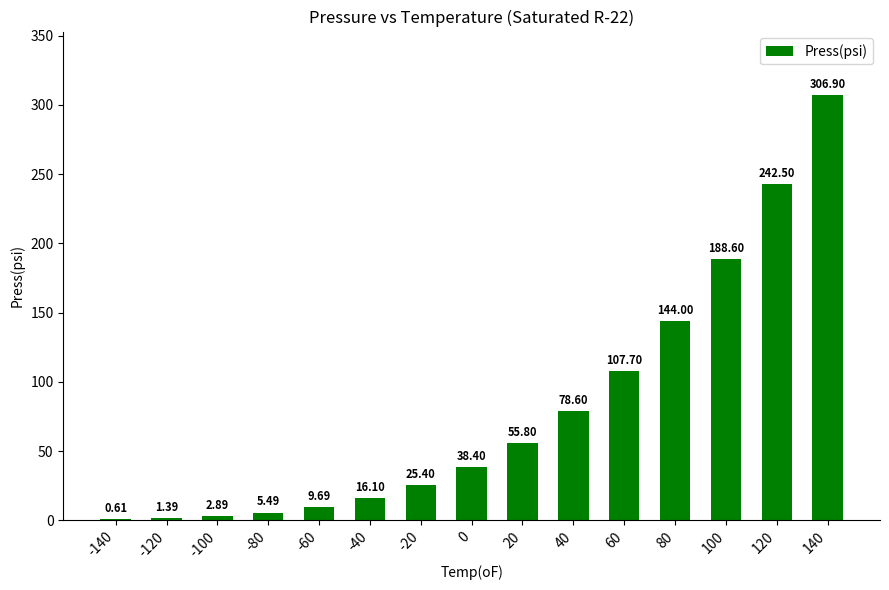

What is the sum of the values at -140 and 40?

79.2